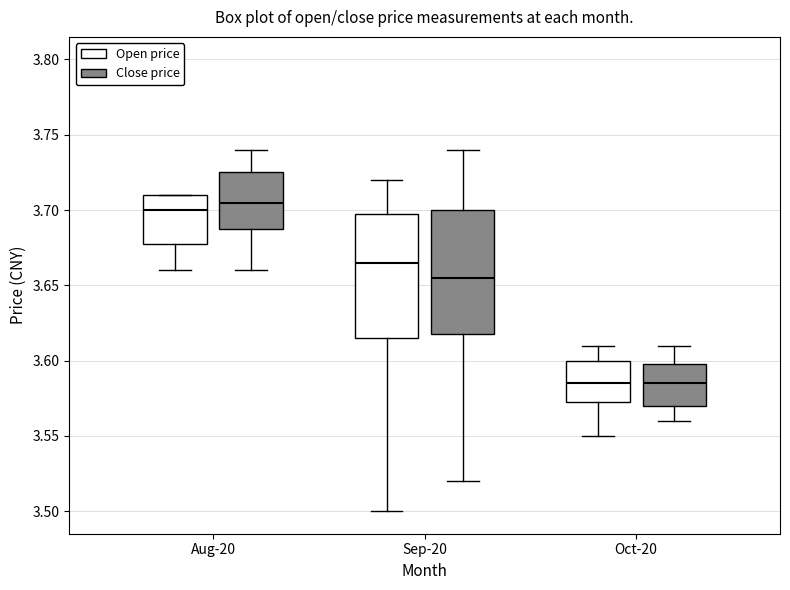

Where is the upper edge of the box for Sep-20 (Open price) on the y-axis? The values are not printed on the chart, so give them approximately, as read against the axis.

3.700